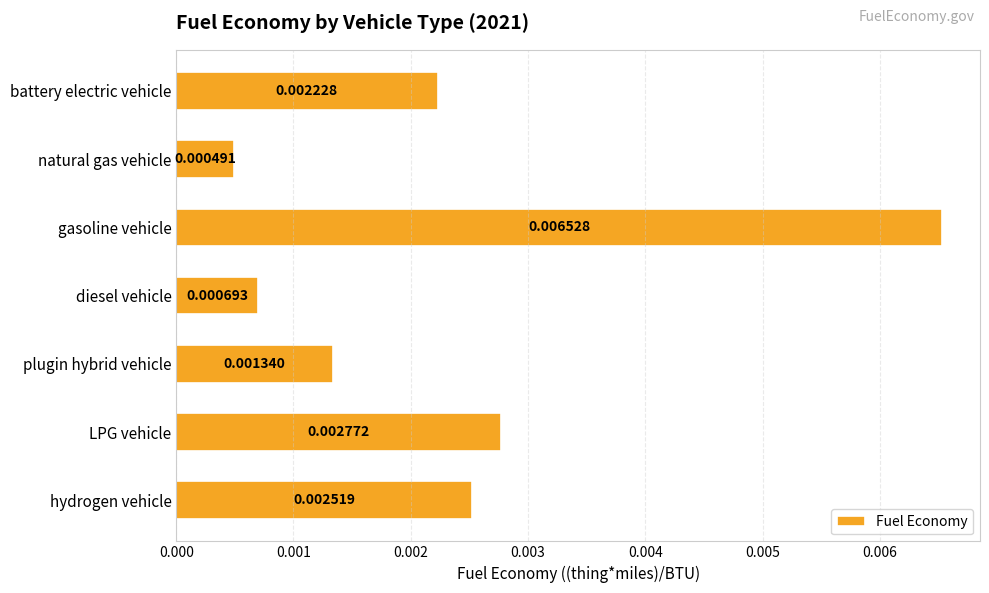

List the labels in order of value, smallest first.

natural gas vehicle, diesel vehicle, plugin hybrid vehicle, battery electric vehicle, hydrogen vehicle, LPG vehicle, gasoline vehicle